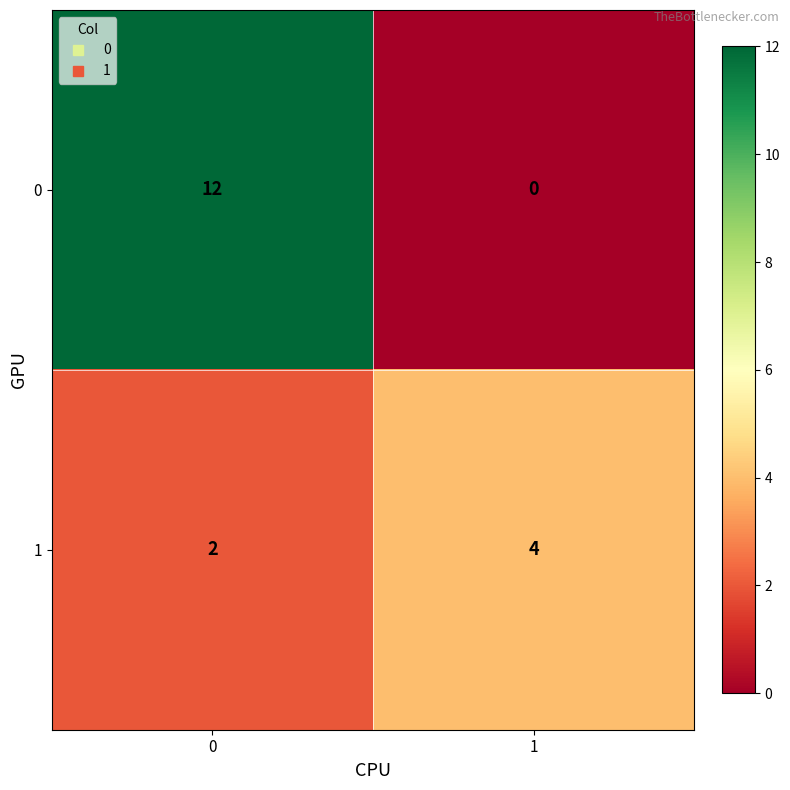

Is it true that 0 equals 12 at 0?

True